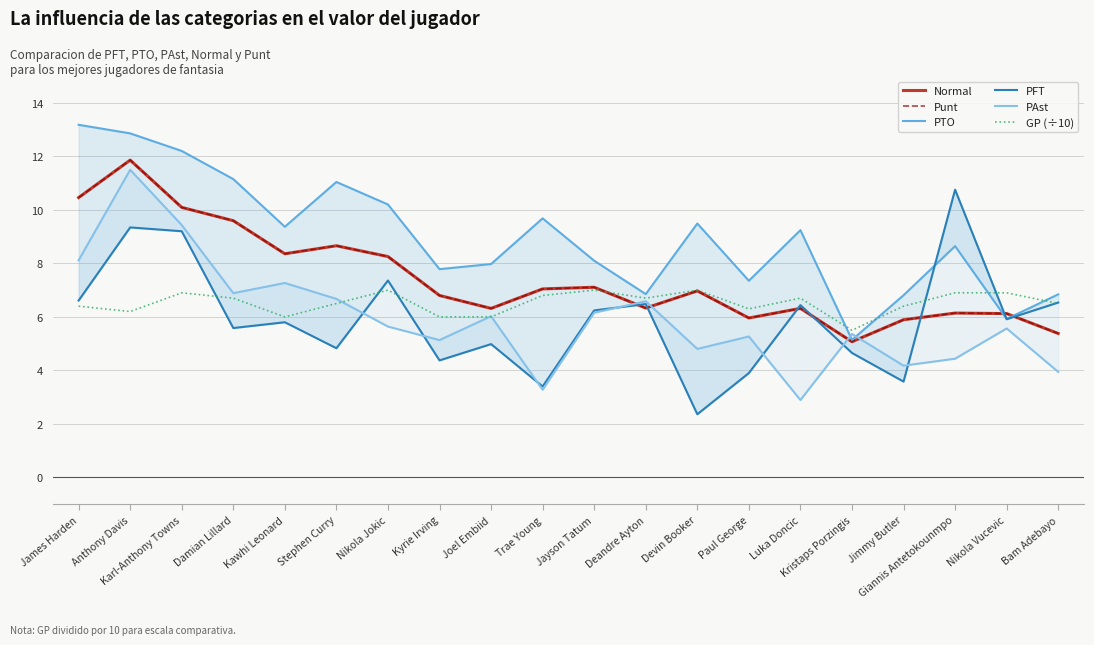

How many data points in Normal are above 6?

16